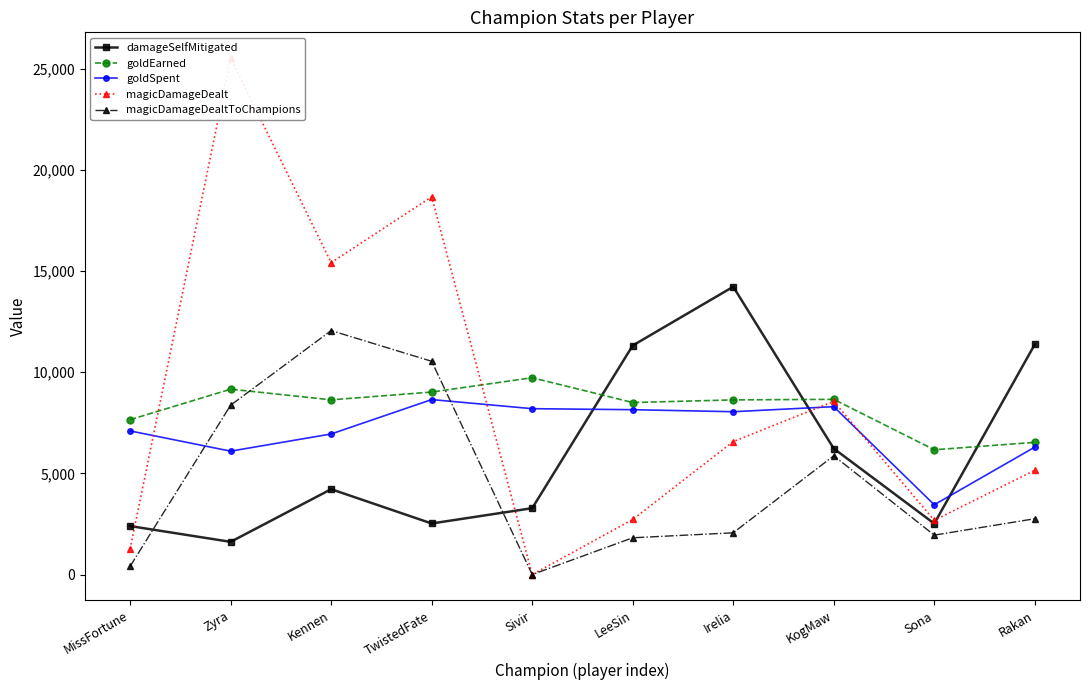

The value of magicDamageDealt at Kennen is 8108. True or false?

False